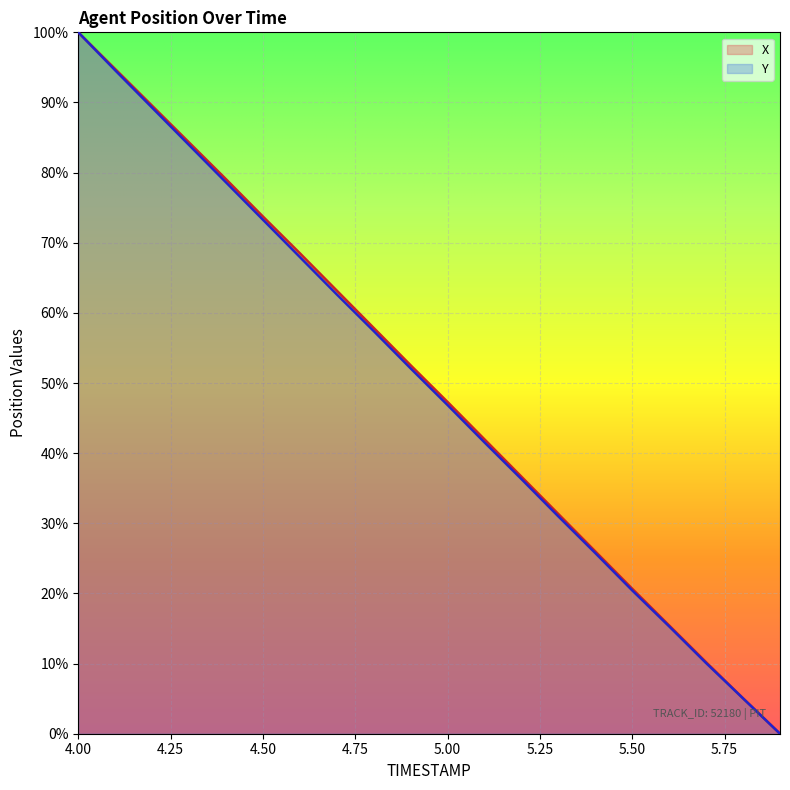

At which category is the sum across all series the highest?

4.00